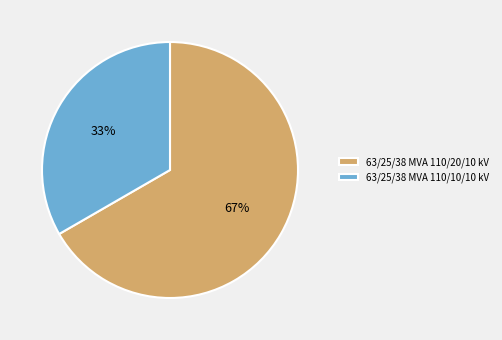

Which slice is the smallest?

63/25/38 MVA 110/10/10 kV